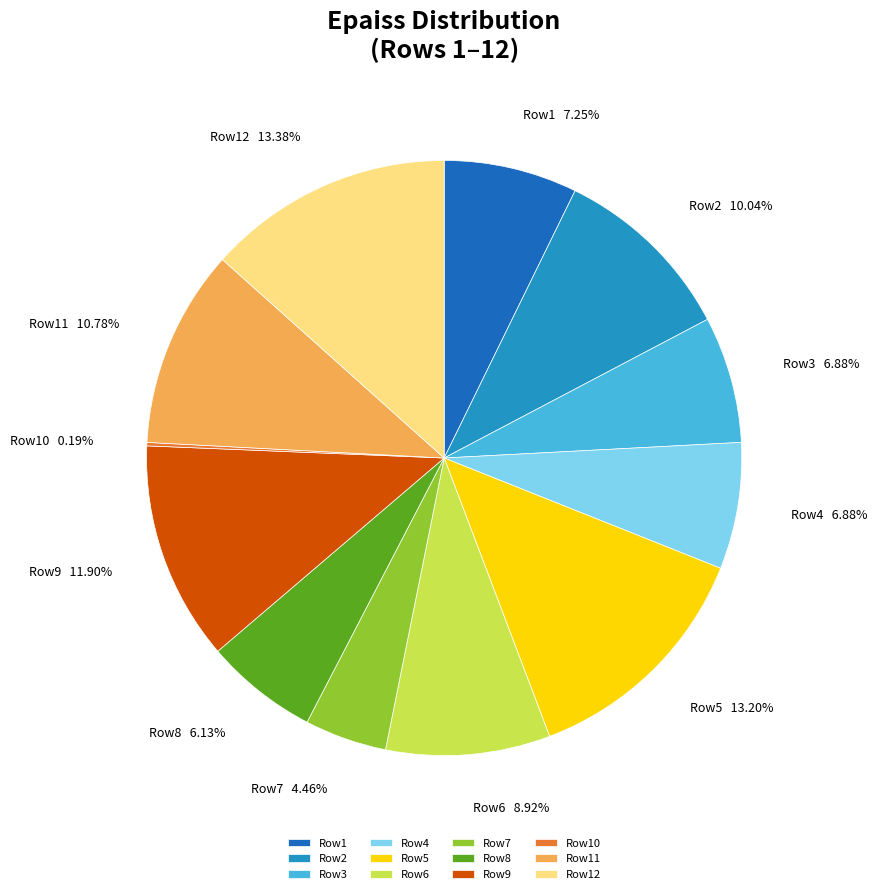

Between Row2 and Row4, which is larger?

Row2